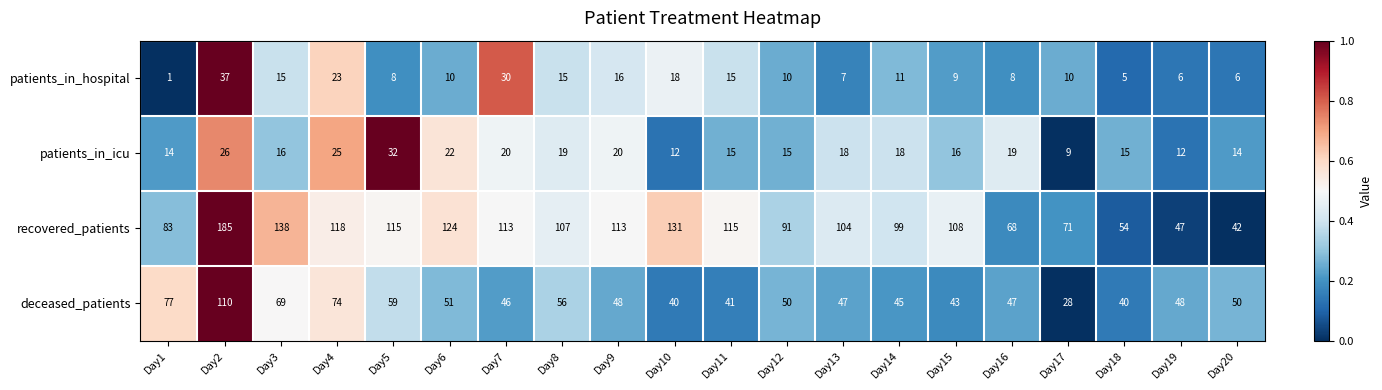

What is the sum of the recovered_patients values at Day10 and Day13?

235